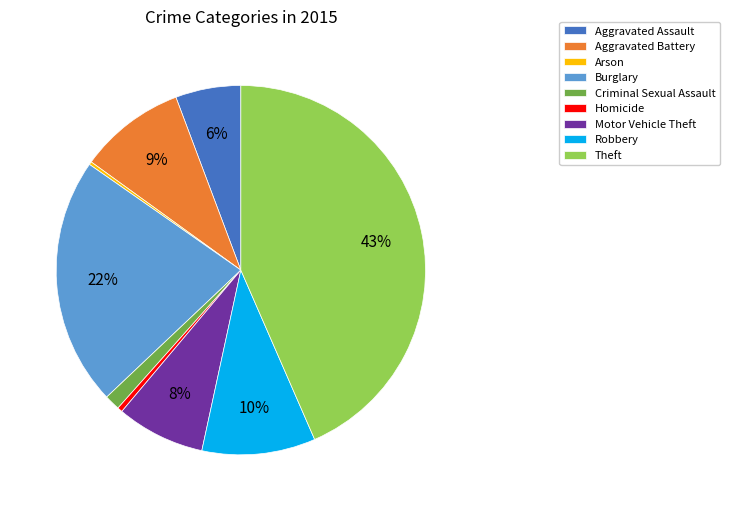

To the nearest percent, what is the average slice percentage?

11%